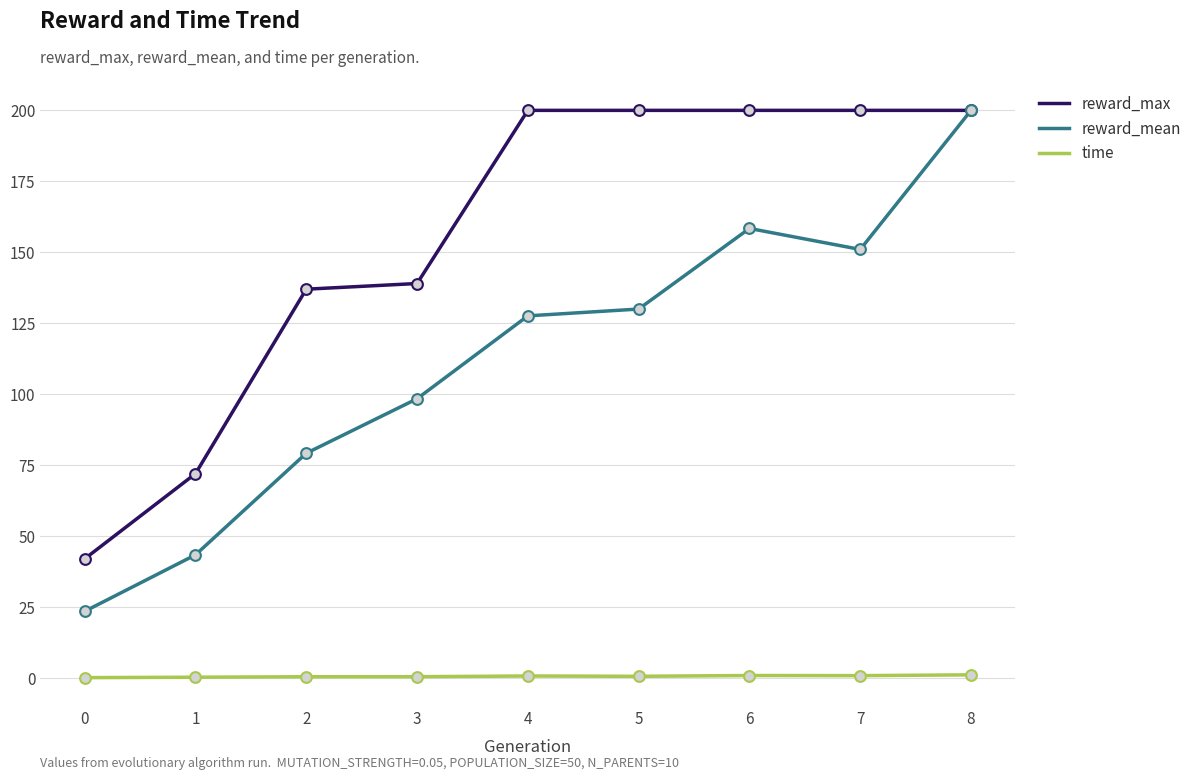

Is the value of reward_max at 2 greater than the value of reward_mean at 7?

No